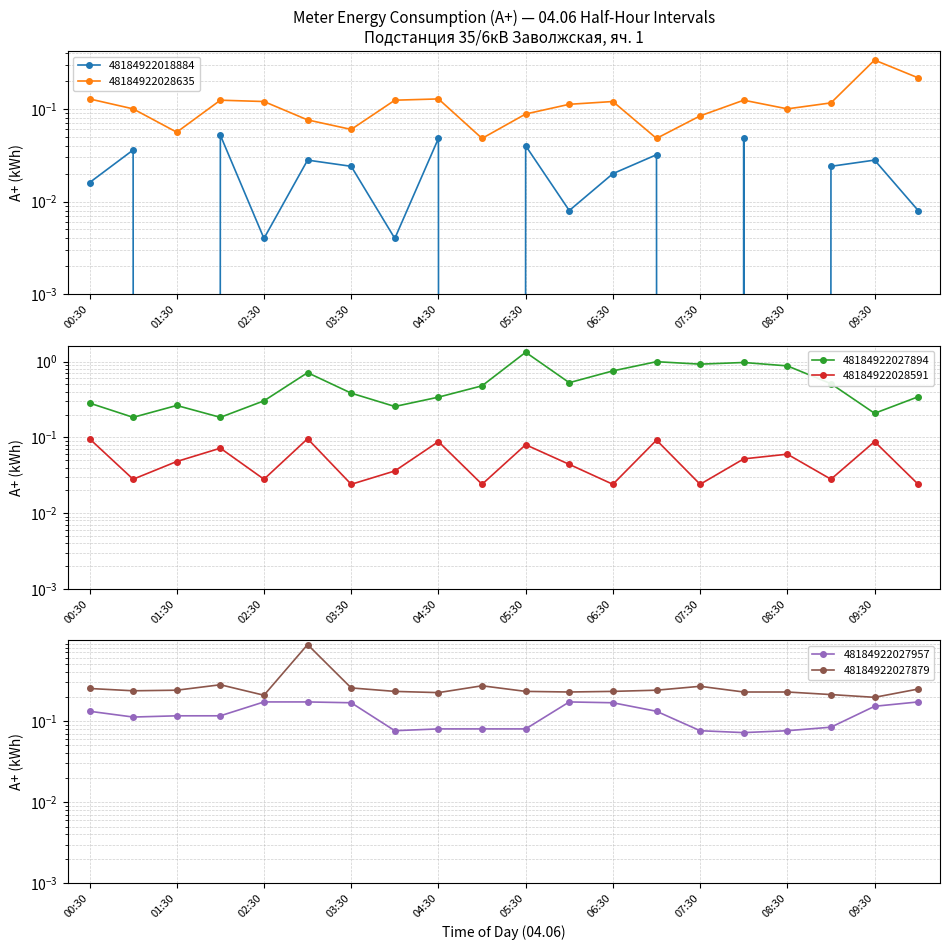

Reading left to right, extract all data points from this chart.

48184922018884: 0.0	0.0	0.0	0.1	0.0	0.0	0.0	0.0	0.0	0.0	0.0	0.0	0.0	0.0	0.0	0.0	0.0	0.0	0.0	0.0
48184922028635: 0.1	0.1	0.1	0.1	0.1	0.1	0.1	0.1	0.1	0.0	0.1	0.1	0.1	0.0	0.1	0.1	0.1	0.1	0.3	0.2
48184922027894: 0.3	0.2	0.3	0.2	0.3	0.7	0.4	0.3	0.3	0.5	1.3	0.5	0.8	1.0	0.9	1.0	0.9	0.5	0.2	0.3
48184922028591: 0.1	0.0	0.0	0.1	0.0	0.1	0.0	0.0	0.1	0.0	0.1	0.0	0.0	0.1	0.0	0.1	0.1	0.0	0.1	0.0
48184922027957: 0.1	0.1	0.1	0.1	0.2	0.2	0.2	0.1	0.1	0.1	0.1	0.2	0.2	0.1	0.1	0.1	0.1	0.1	0.2	0.2
48184922027879: 0.3	0.2	0.2	0.3	0.2	0.9	0.3	0.2	0.2	0.3	0.2	0.2	0.2	0.2	0.3	0.2	0.2	0.2	0.2	0.2